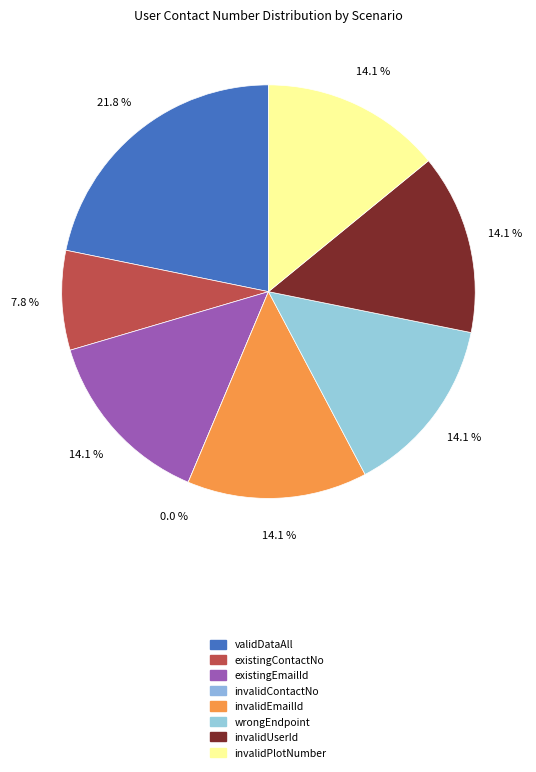

Which slice is the smallest?

invalidContactNo